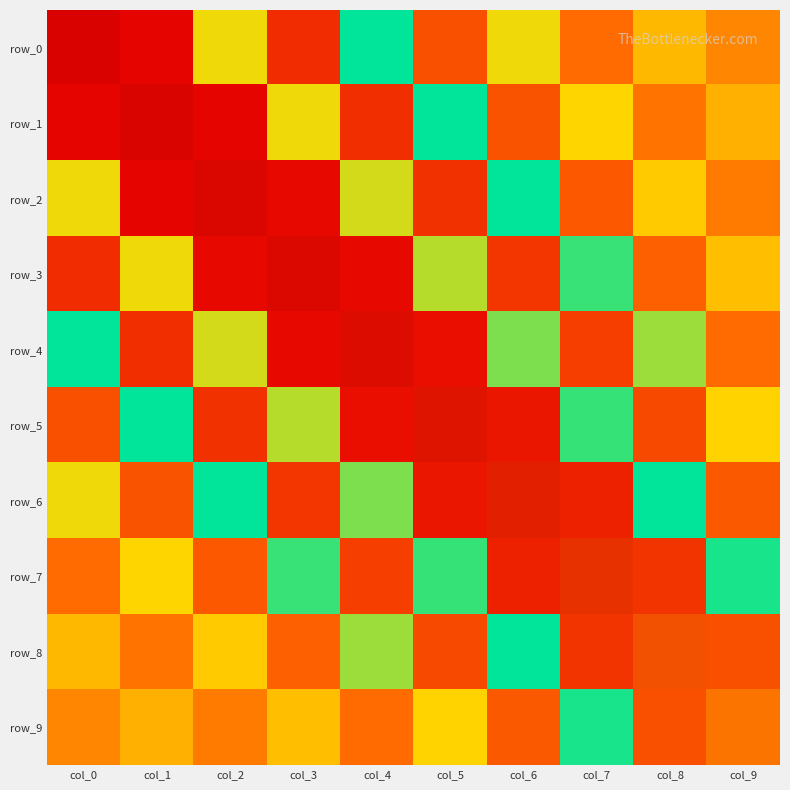

Read the row_0 value at col_2.

1.5